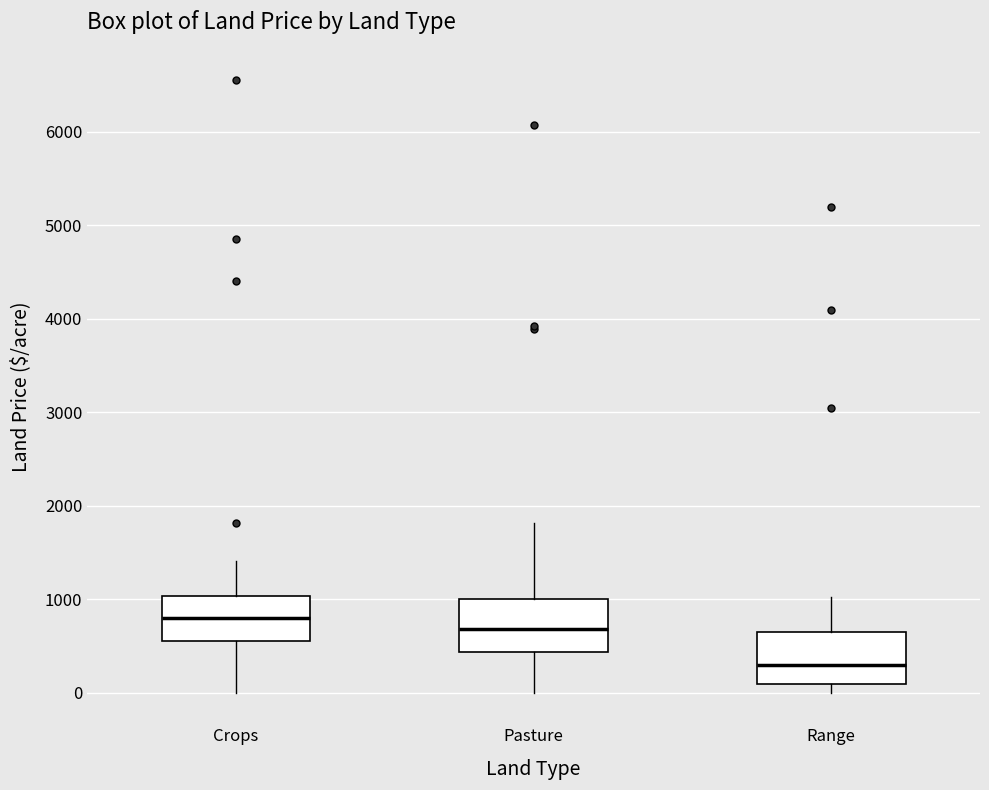

Reading left to right, transcribe this box plot: for each box, give where its median line is, the range the box spans, and where its two whiskers end, as read against the y-axis. The values are not printed on the chart, so give them approximately, as read against the axis.

Crops: median 800, box 600 to 1000, whiskers 0 to 1400
Pasture: median 700, box 400 to 1000, whiskers 0 to 1800
Range: median 300, box 100 to 600, whiskers 0 to 1000